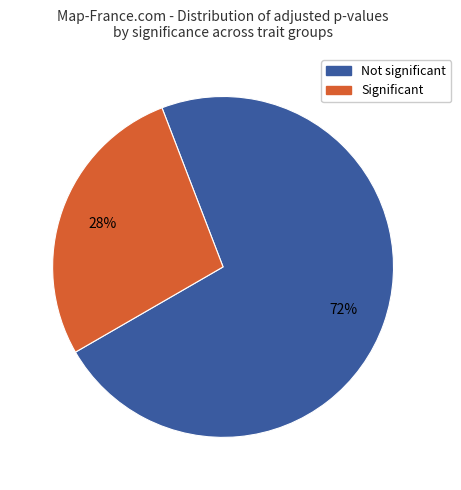

Is there any slice that represents more than half of the pie?

Yes